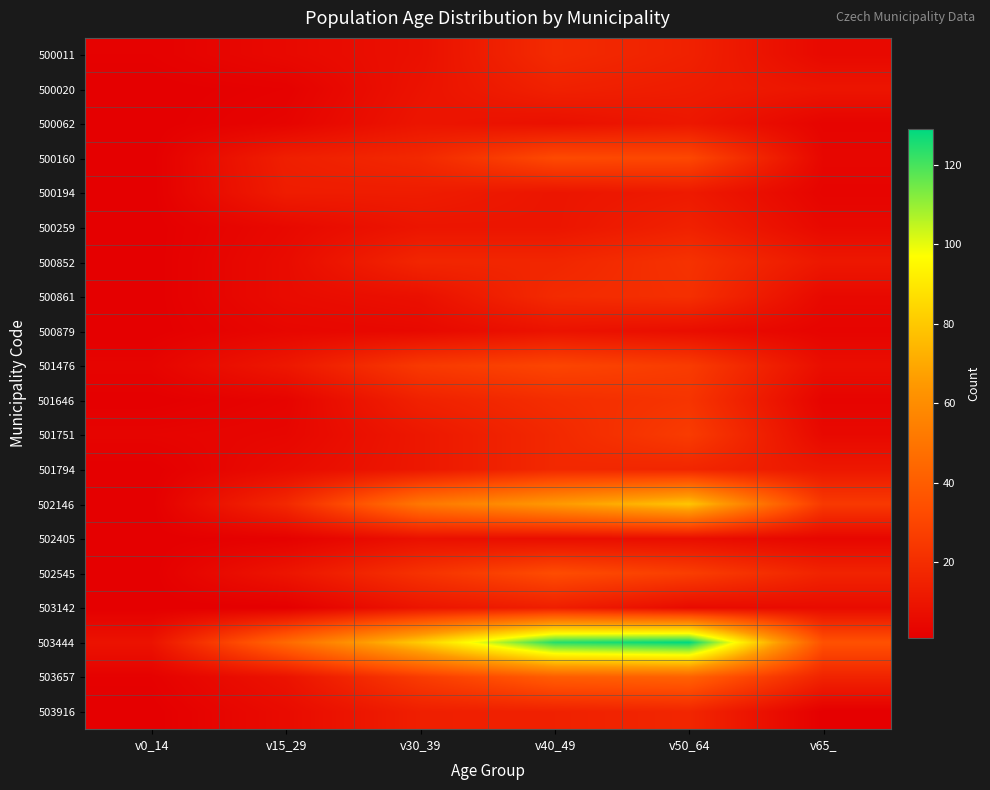

Reading right to left, transcribe all the data shown in this chart.

500011: v65_=5	v50_64=15	v40_49=19	v30_39=8	v15_29=5	v0_14=2
500020: v65_=10	v50_64=13	v40_49=15	v30_39=9	v15_29=2	v0_14=1
500062: v65_=3	v50_64=11	v40_49=8	v30_39=10	v15_29=3	v0_14=1
500160: v65_=4	v50_64=31	v40_49=32	v30_39=18	v15_29=14	v0_14=1
500194: v65_=3	v50_64=12	v40_49=10	v30_39=13	v15_29=13	v0_14=1
500259: v65_=5	v50_64=15	v40_49=10	v30_39=10	v15_29=5	v0_14=1
500852: v65_=11	v50_64=22	v40_49=17	v30_39=17	v15_29=6	v0_14=1
500861: v65_=5	v50_64=21	v40_49=19	v30_39=8	v15_29=6	v0_14=1
500879: v65_=3	v50_64=7	v40_49=9	v30_39=5	v15_29=4	v0_14=1
501476: v65_=7	v50_64=26	v40_49=30	v30_39=25	v15_29=11	v0_14=3
501646: v65_=3	v50_64=23	v40_49=20	v30_39=15	v15_29=3	v0_14=1
501751: v65_=5	v50_64=26	v40_49=18	v30_39=11	v15_29=4	v0_14=3
501794: v65_=11	v50_64=17	v40_49=18	v30_39=11	v15_29=6	v0_14=1
502146: v65_=25	v50_64=79	v40_49=65	v30_39=51	v15_29=18	v0_14=1
502405: v65_=4	v50_64=7	v40_49=7	v30_39=8	v15_29=2	v0_14=1
502545: v65_=16	v50_64=27	v40_49=33	v30_39=22	v15_29=10	v0_14=1
503142: v65_=6	v50_64=6	v40_49=14	v30_39=10	v15_29=1	v0_14=1
503444: v65_=35	v50_64=129	v40_49=124	v30_39=81	v15_29=45	v0_14=9
503657: v65_=16	v50_64=42	v40_49=40	v30_39=26	v15_29=9	v0_14=2
503916: v65_=1	v50_64=17	v40_49=15	v30_39=14	v15_29=6	v0_14=1